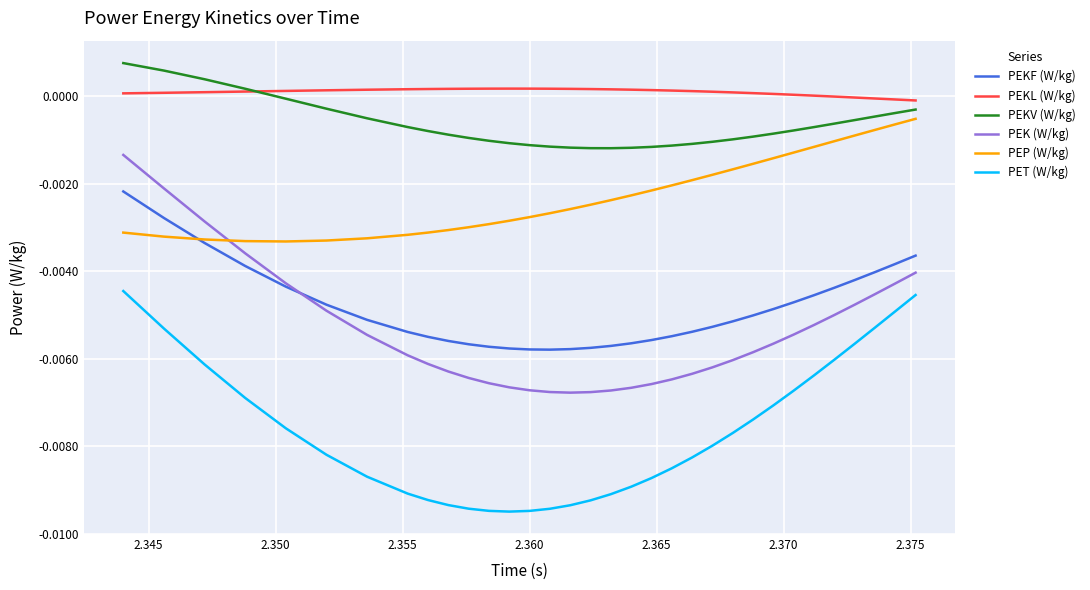

Which series has the largest total across all categories?

PEKL (W/kg)